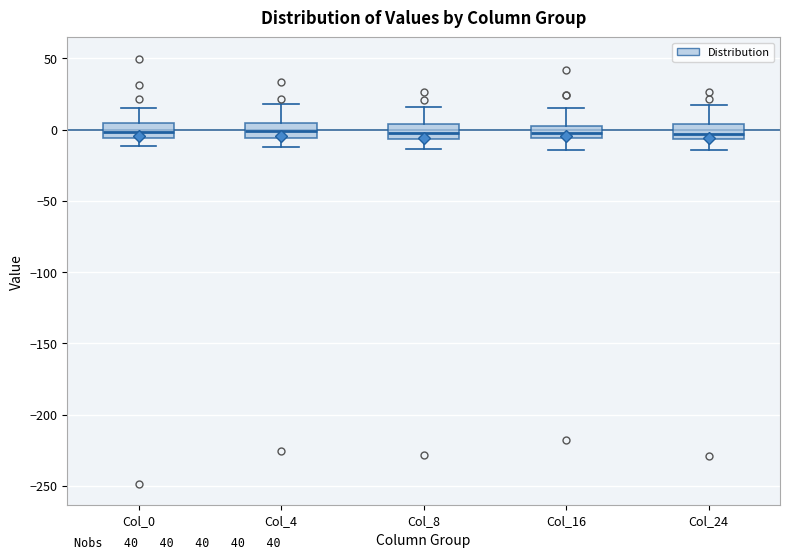

Reading left to right, transcribe this box plot: for each box, give where its median line is, the range the box spans, and where its two whiskers end, as read against the y-axis. The values are not printed on the chart, so give them approximately, as read against the axis.

Col_0: median 0, box -5 to 5, whiskers -10 to 15
Col_4: median 0, box -5 to 5, whiskers -10 to 20
Col_8: median -5 (inside the box), box -5 to 5, whiskers -15 to 15
Col_16: median -5 (inside the box), box -5 to 5, whiskers -15 to 15
Col_24: median -5 (just above the box's lower edge), box -5 to 5, whiskers -15 to 15